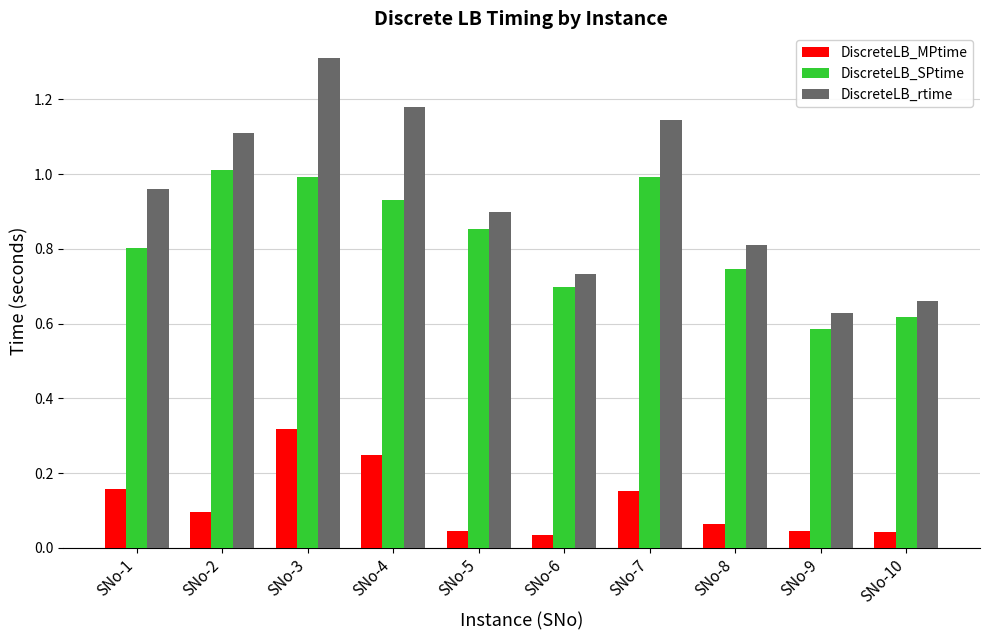

Between SNo-2 and SNo-6, which series saw the biggest shift?

DiscreteLB_rtime